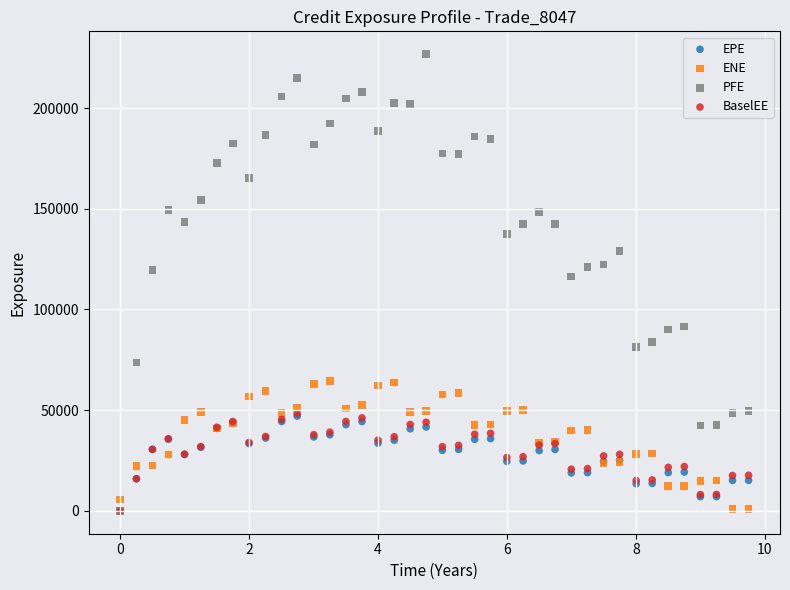

In the PFE series, what Y value is closest to 113374?

116433.0